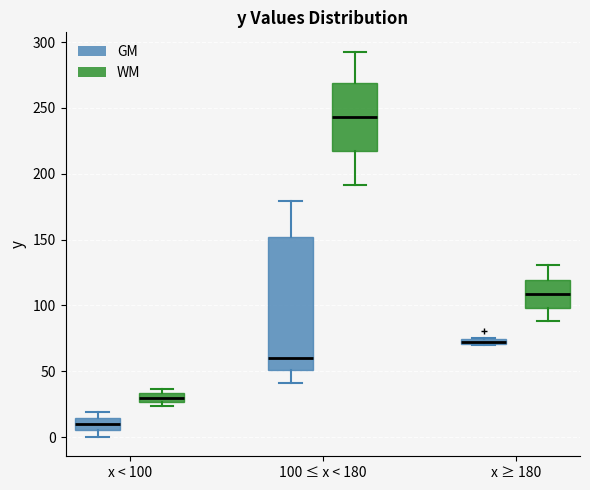

Which box is the tallest, from its lower edge to its upper edge?

100 ≤ x < 180 (GM)